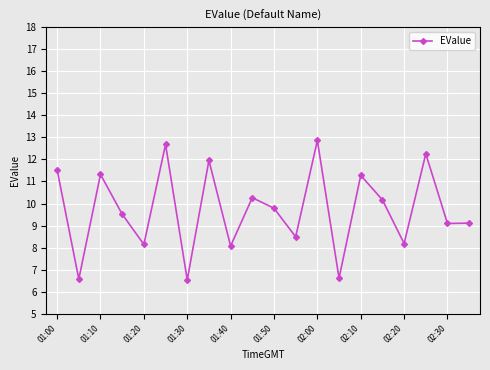

True or false: the data has more than 1 interior local peaks.

True